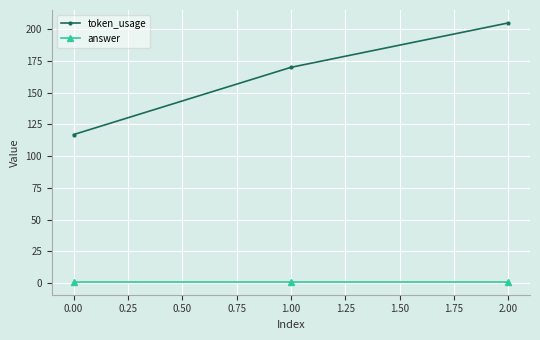

Does the chart display data point markers on the line(s)?

Yes